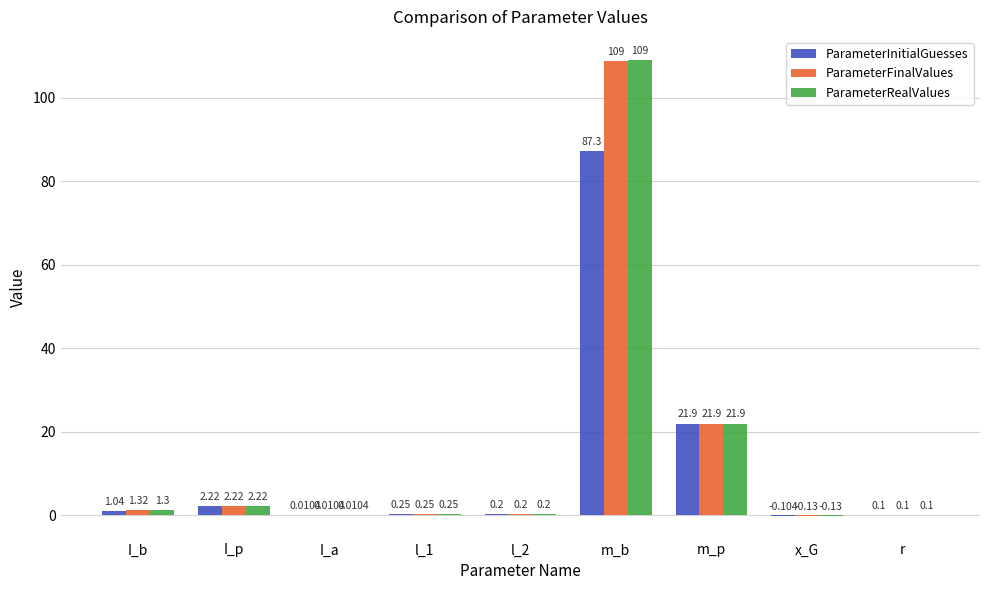

What is the difference between the ParameterInitialGuesses values at l_2 and I_p?

2.0